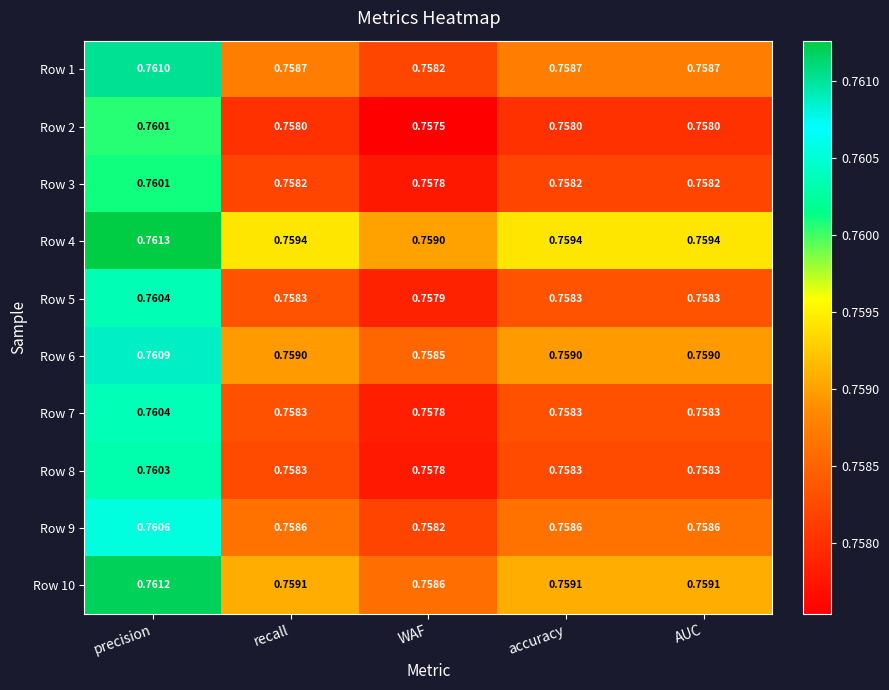

At which label does Row 2 reach its peak?

precision